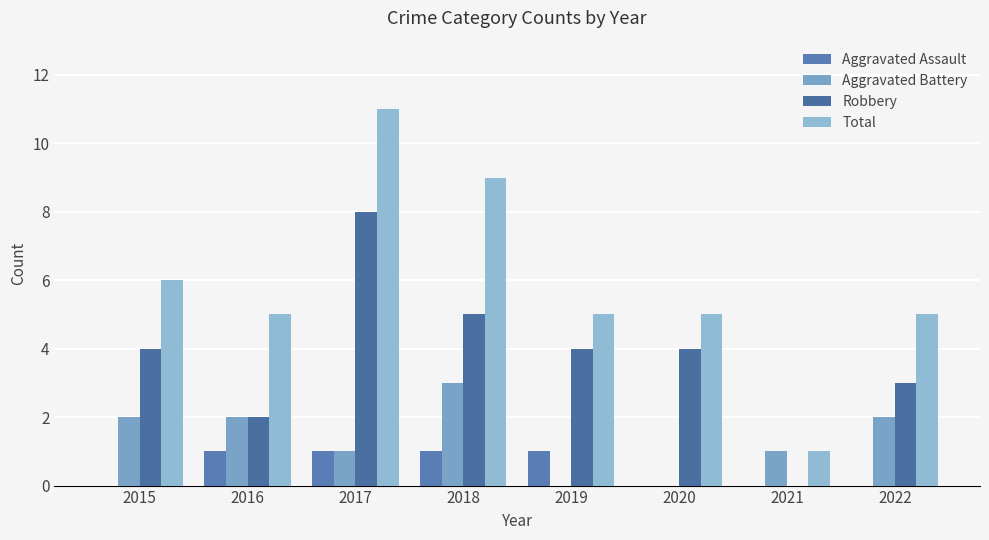

Reading left to right, extract all data points from this chart.

Aggravated Assault: 2015=0	2016=1	2017=1	2018=1	2019=1	2020=0	2021=0	2022=0
Aggravated Battery: 2015=2	2016=2	2017=1	2018=3	2019=0	2020=0	2021=1	2022=2
Robbery: 2015=4	2016=2	2017=8	2018=5	2019=4	2020=4	2021=0	2022=3
Total: 2015=6	2016=5	2017=11	2018=9	2019=5	2020=5	2021=1	2022=5